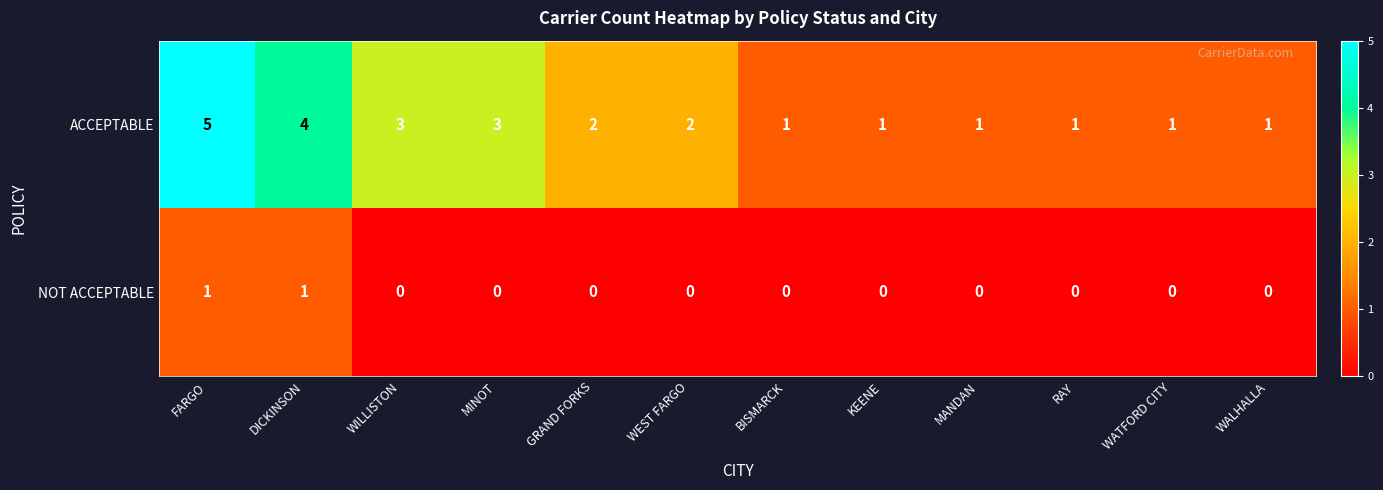

Which series has the largest total across all categories?

ACCEPTABLE